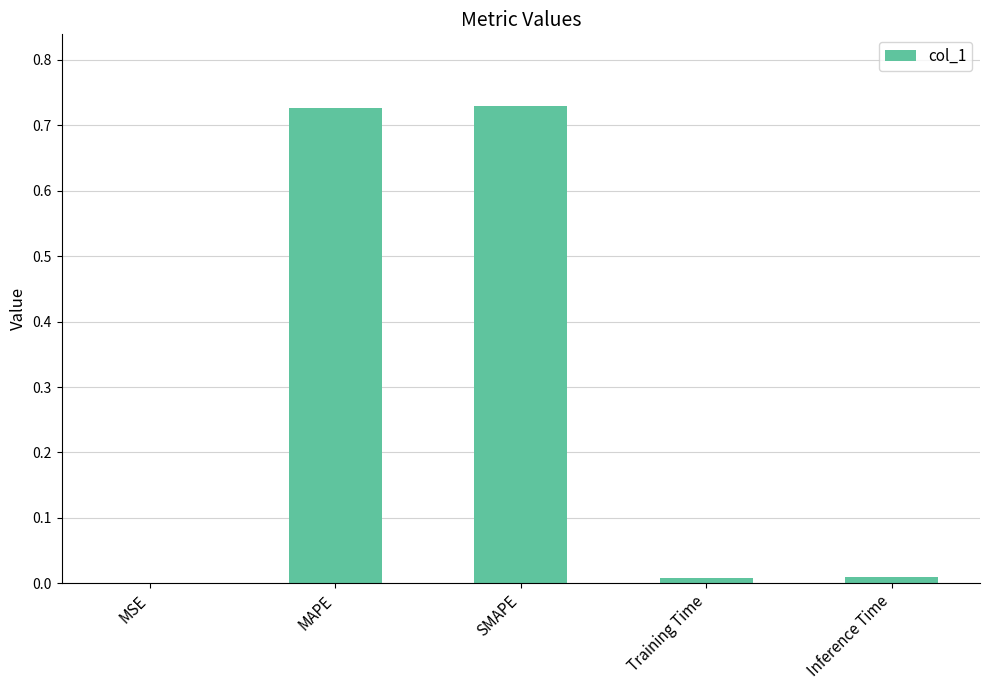

Between Training Time and MAPE, which is larger?

MAPE